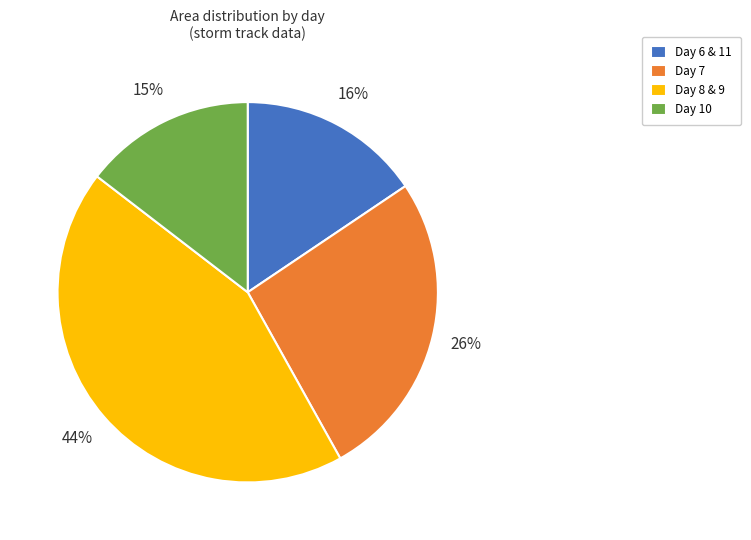

The Day 8 & 9 slice represents 44% of the pie. True or false?

True